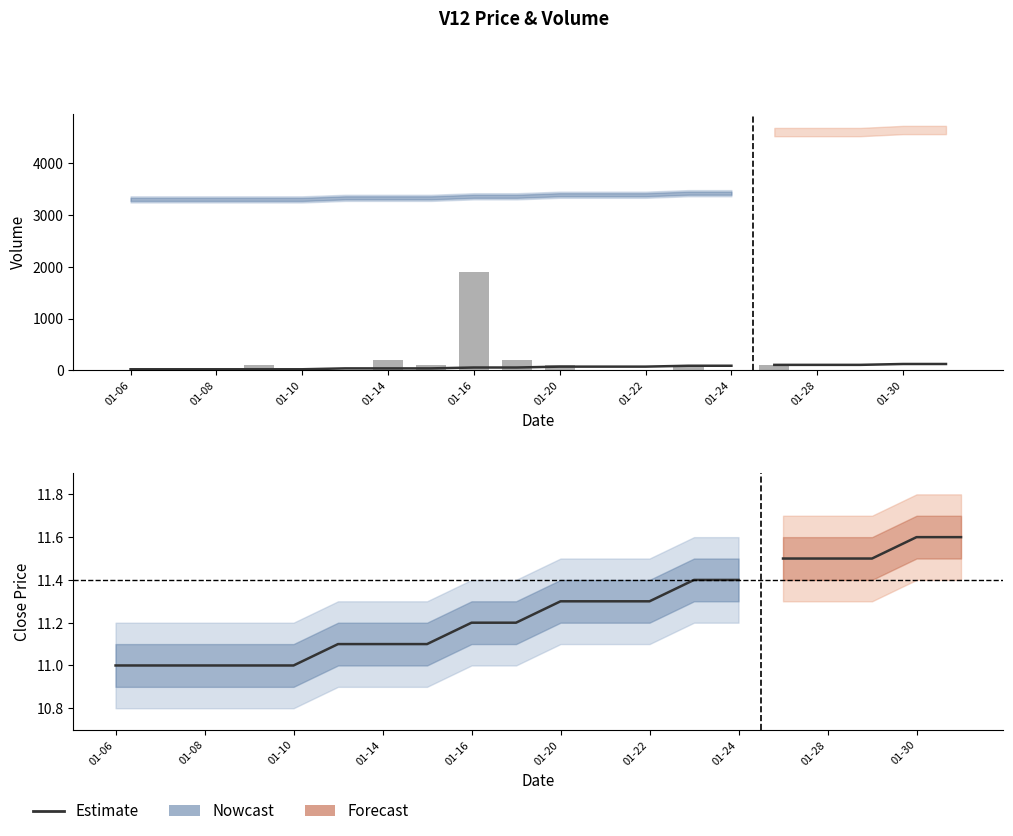

Does the chart contain stacked bars?

No